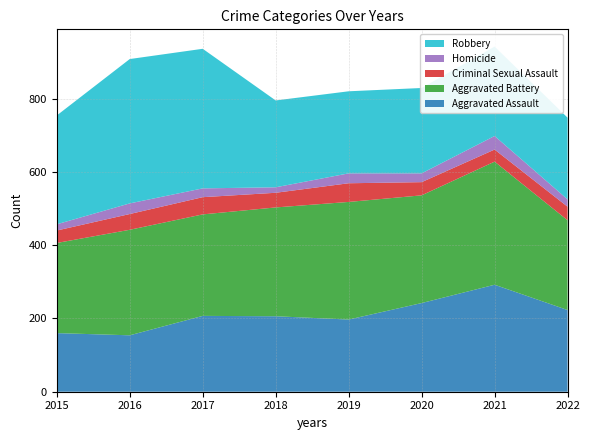

Reading left to right, what are all the values shown in this chart?

Aggravated Assault: 160	154	207	206	197	242	292	223
Aggravated Battery: 246	288	277	297	321	294	336	245
Criminal Sexual Assault: 34	43	47	40	51	36	33	37
Homicide: 17	29	24	15	27	24	37	20
Robbery: 297	394	381	237	224	233	244	223